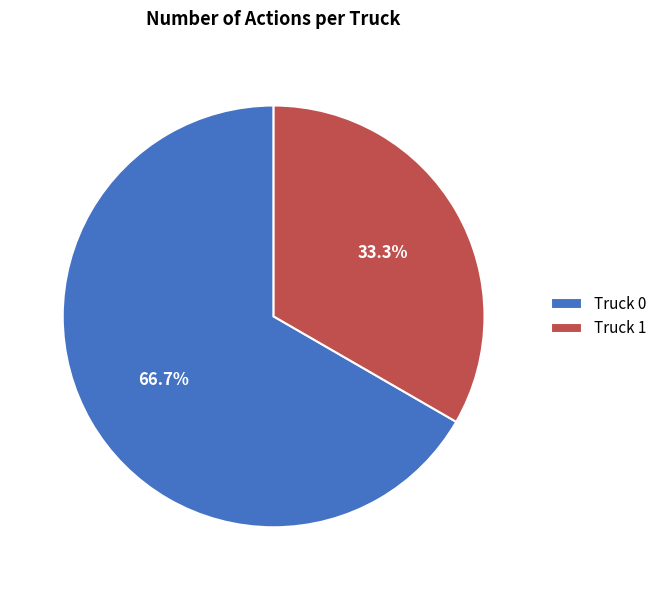

What percentage is the Truck 0 slice, to the nearest percent?

67%